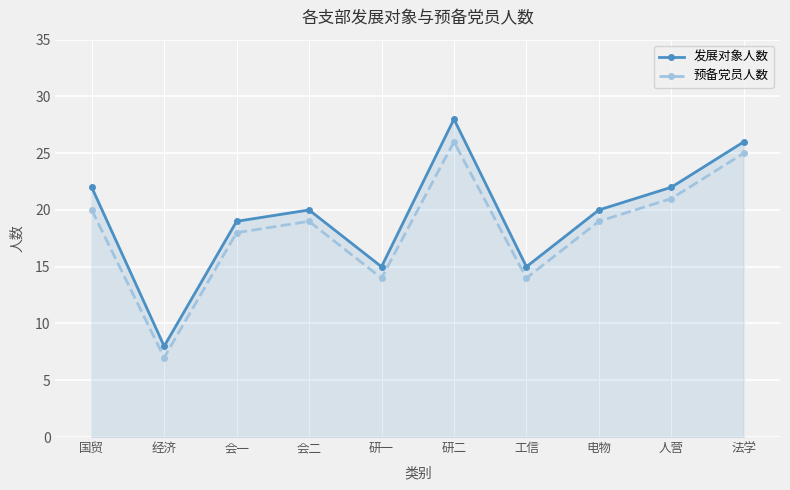

The 预备党员人数 series shows 41 at 法学. True or false?

False